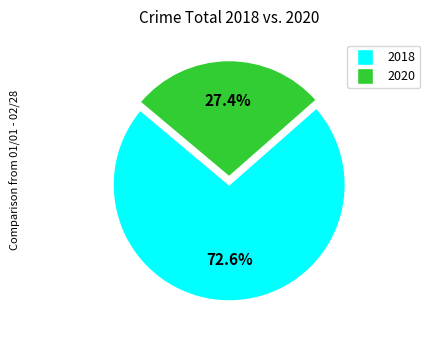

Is there any slice that represents more than half of the pie?

Yes